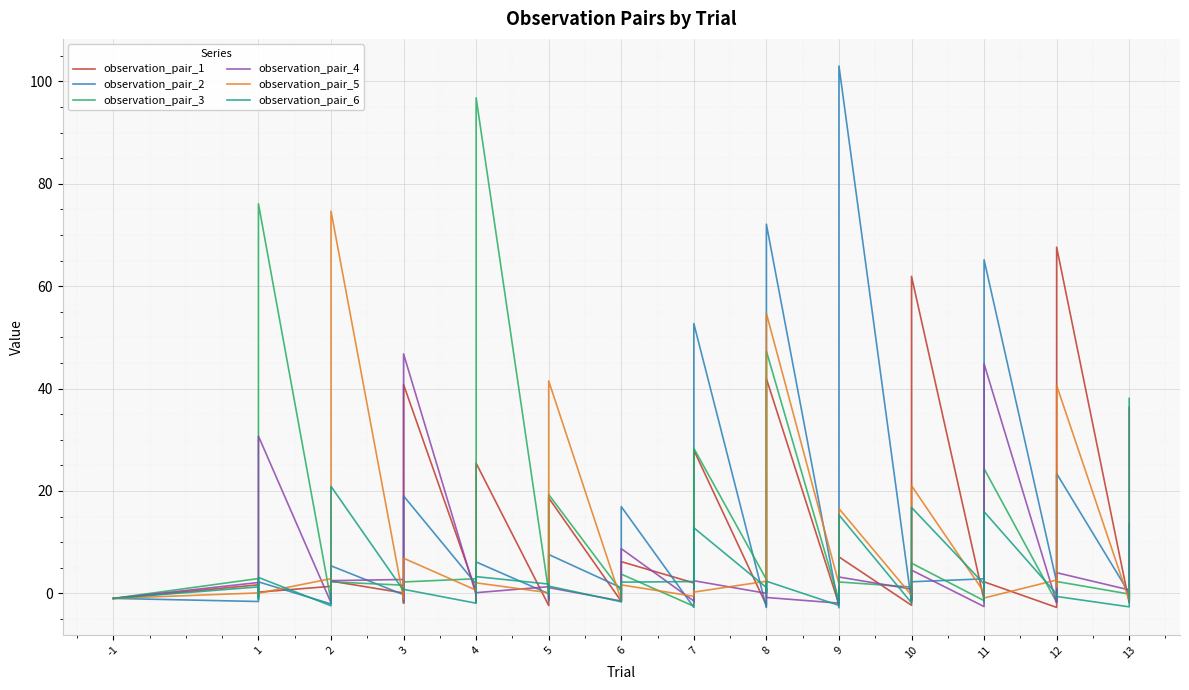

Is this an area chart (filled region under the line)?

No